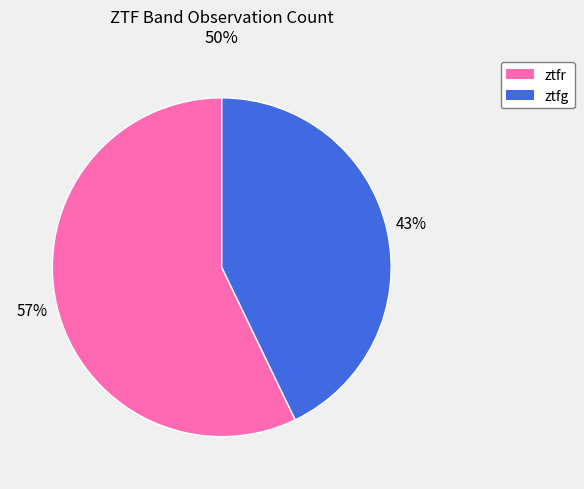

Is the sum of ztfr and ztfg greater than half?

Yes